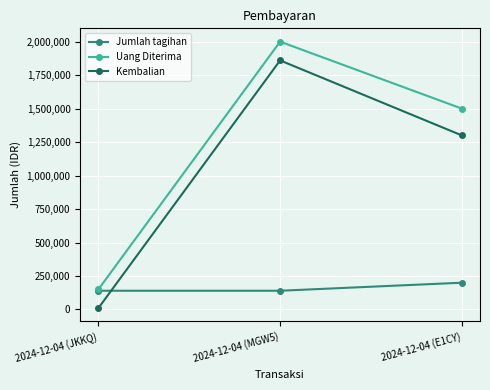

At which category is the sum across all series the highest?

2024-12-04 (MGW5)